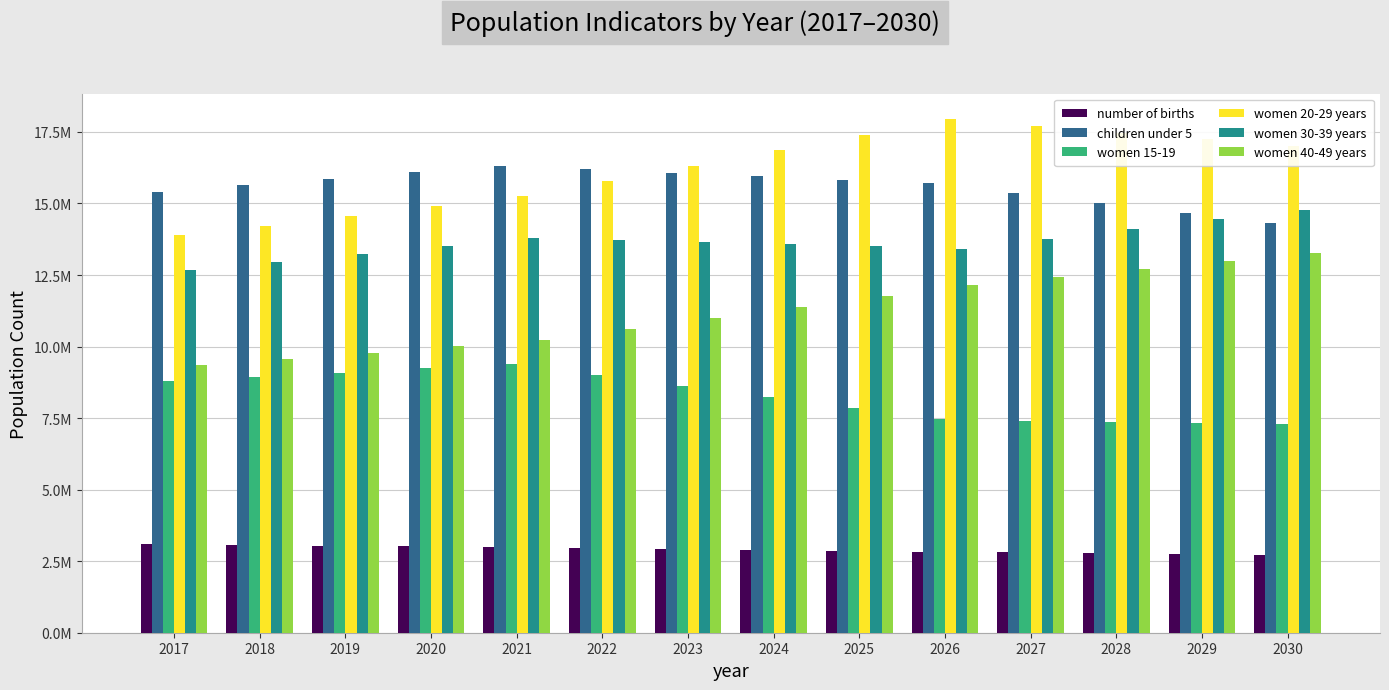

Are the bars grouped side by side (vs. stacked)?

Yes